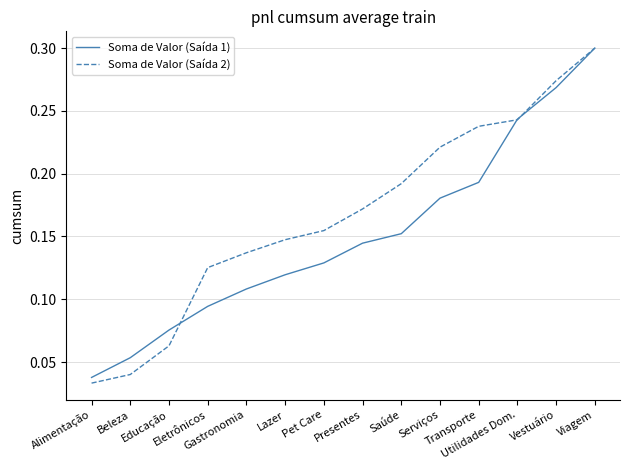

Rank the series by their average value, from highest to lowest.

Soma de Valor (Saída 2), Soma de Valor (Saída 1)